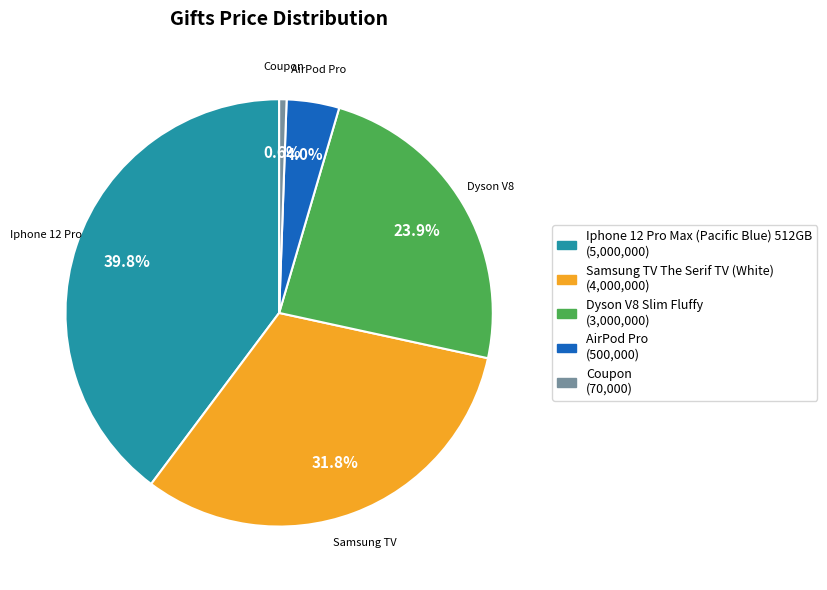

To the nearest percent, what portion does AirPod Pro represent?

4%